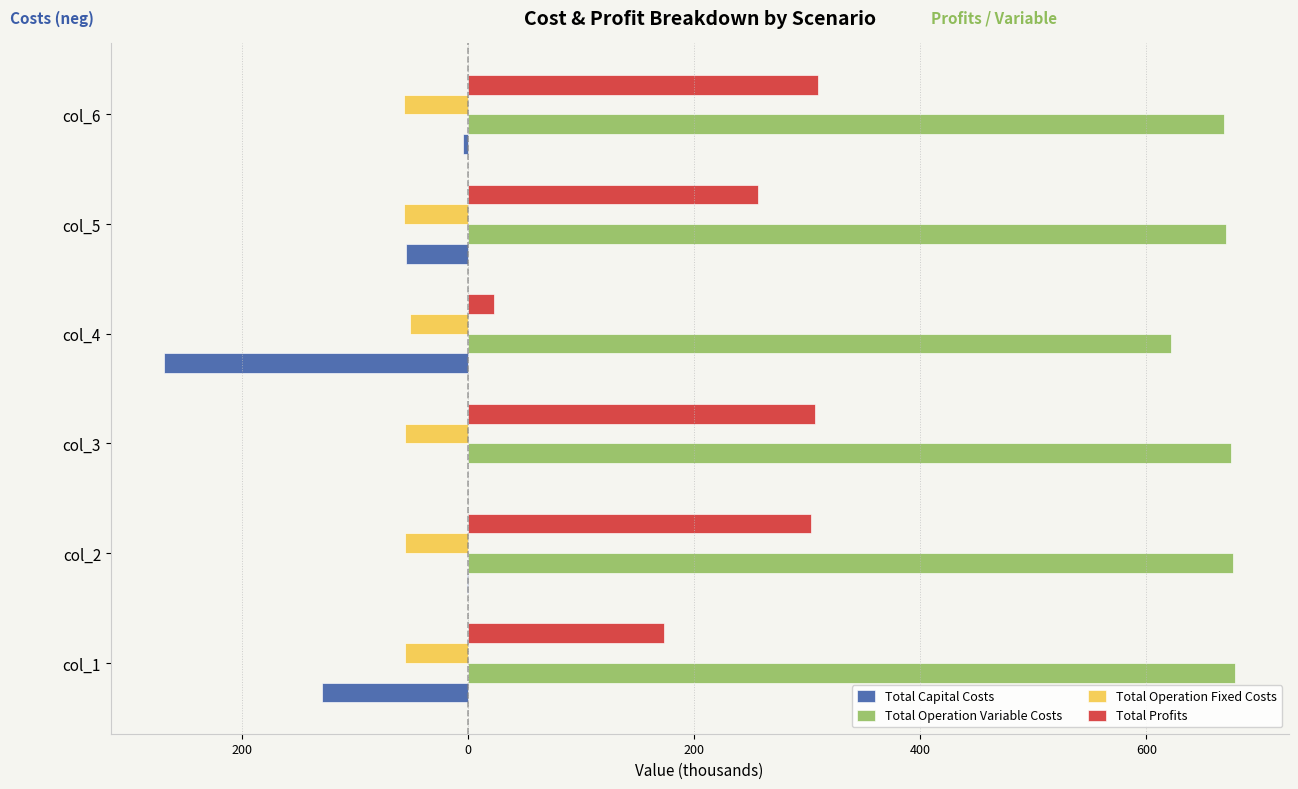

Which series has the largest total across all categories?

Total Operation Variable Costs